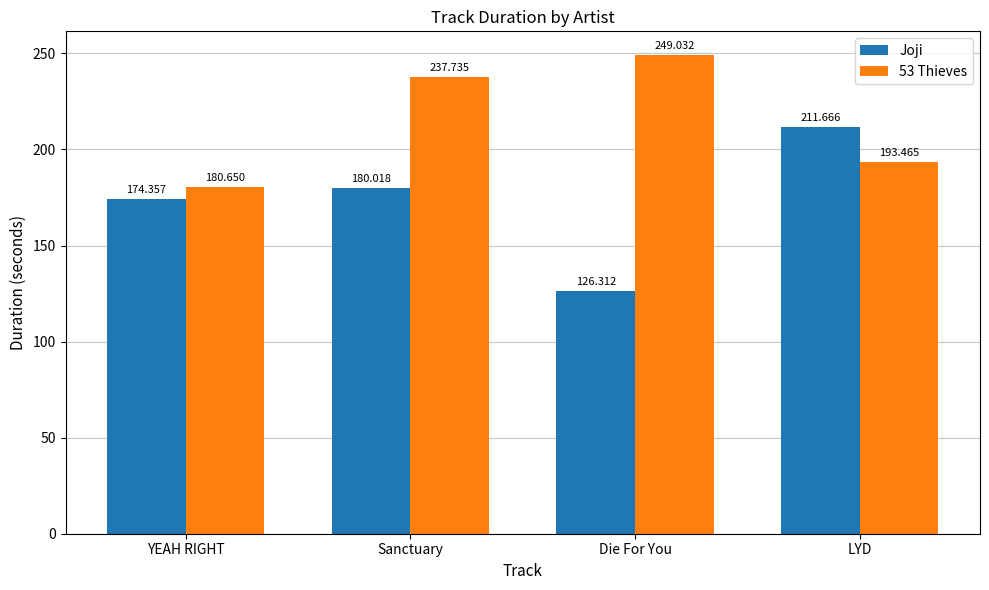

How many groups of bars are there?

4